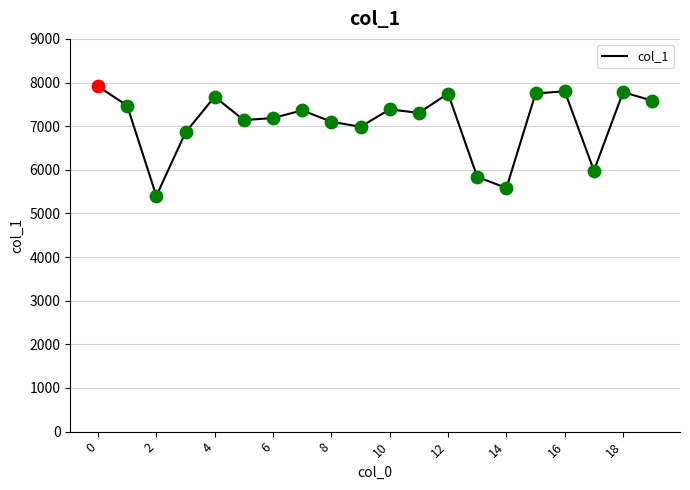

What is the difference between the maximum and minimum values?

2514